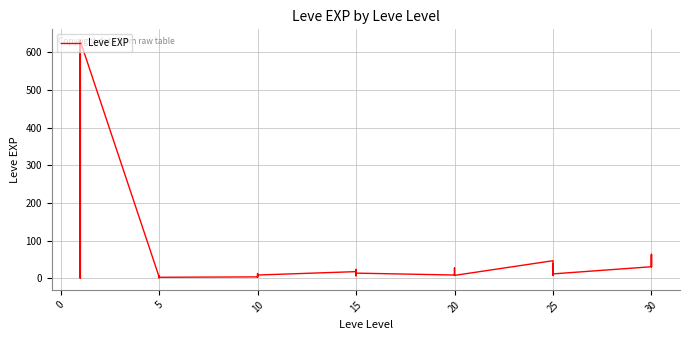

How many points are higher than both their immediate neighbors (excluding endpoints)?

12